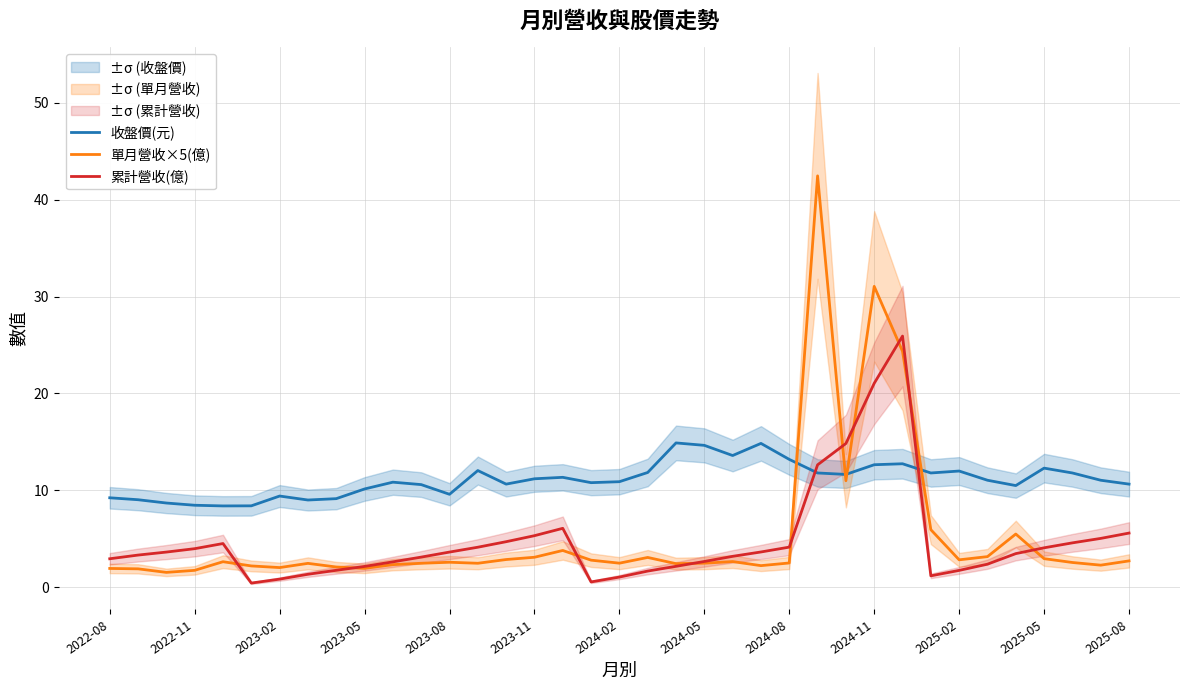

The value of 收盤價(元) at 2025-08 is 10.7. True or false?

True